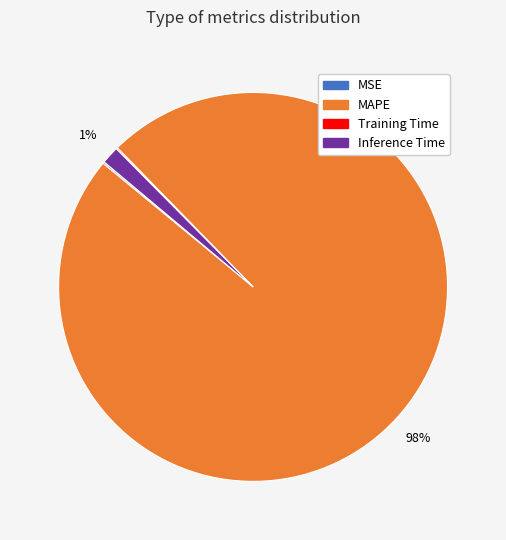

True or false: Inference Time accounts for 11% of the total.

False